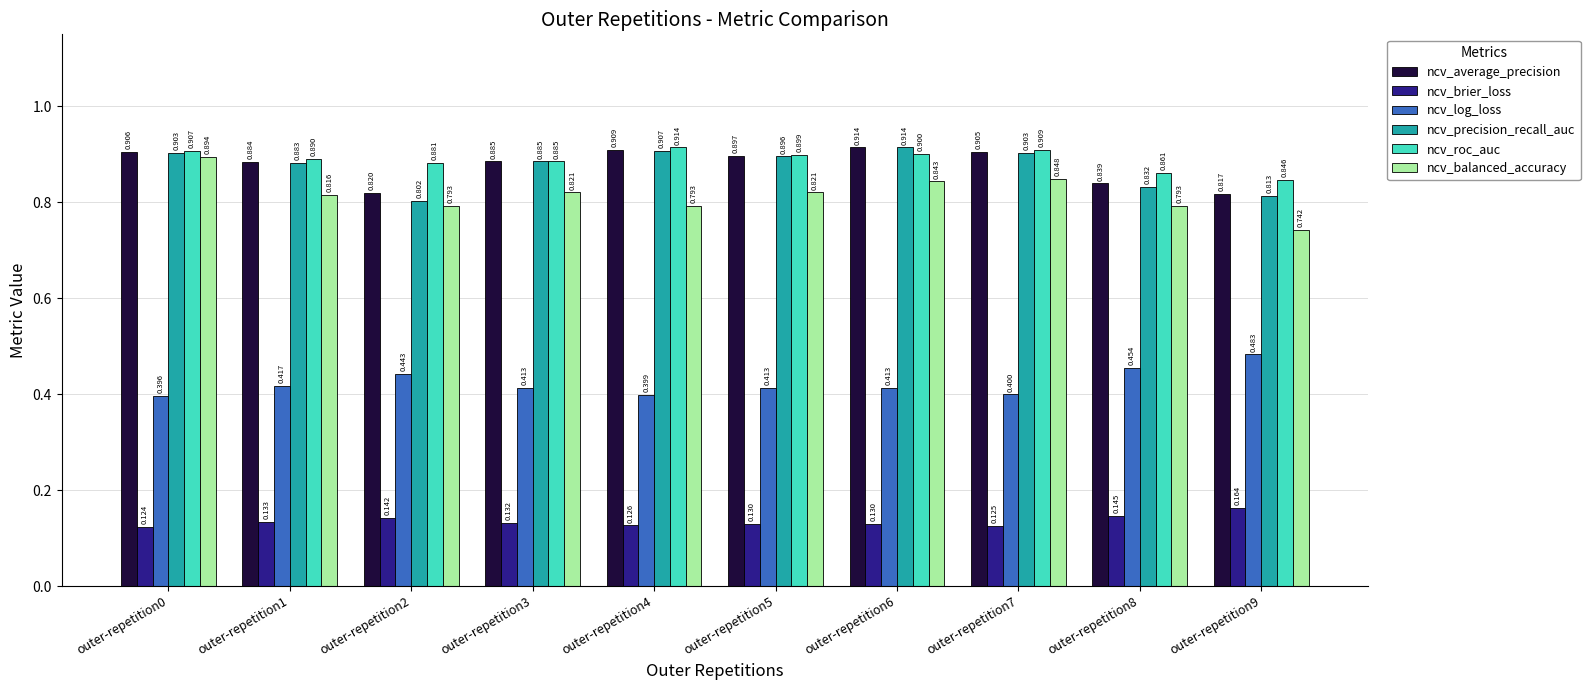

What is the maximum value for ncv_roc_auc?

0.9